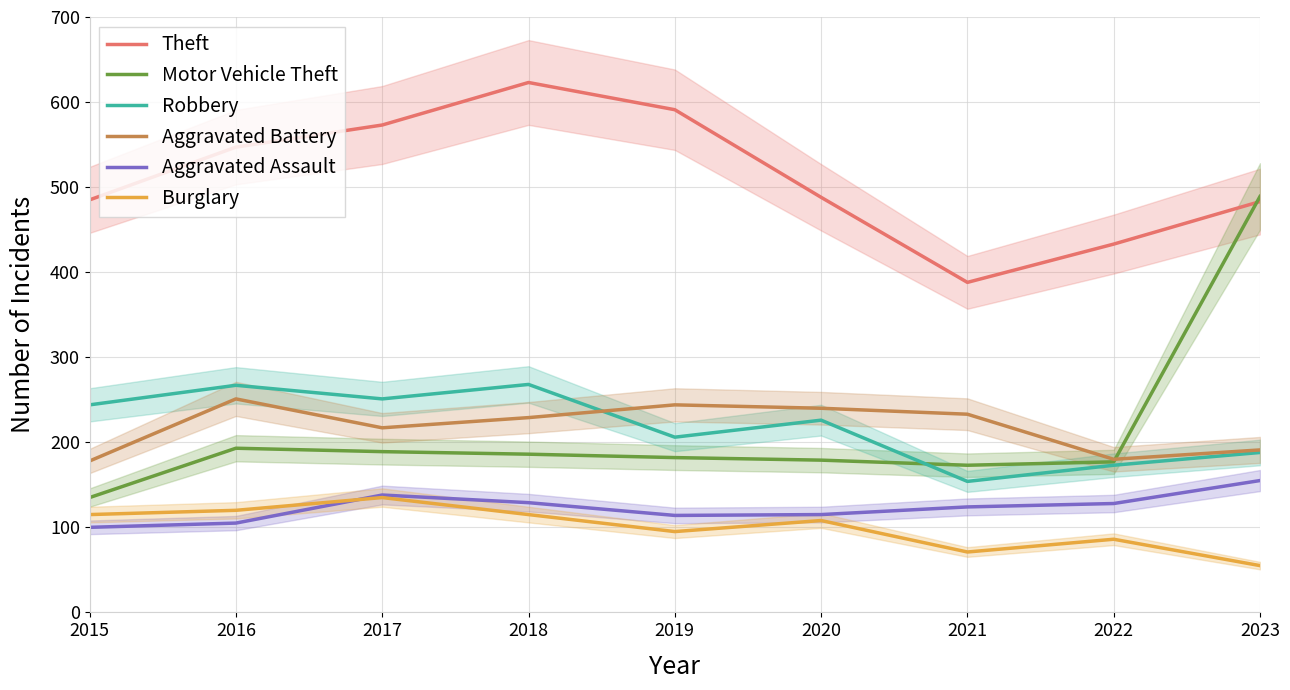

Is it true that Burglary equals 69 at 2020?

False